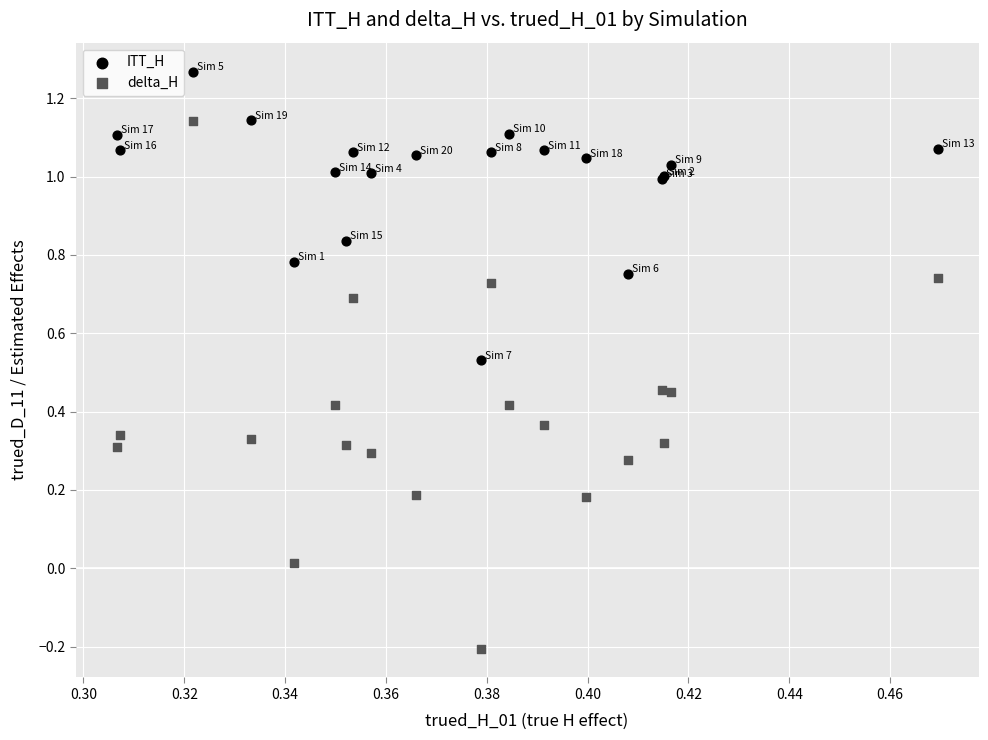

Which series contains the highest Y value?

ITT_H